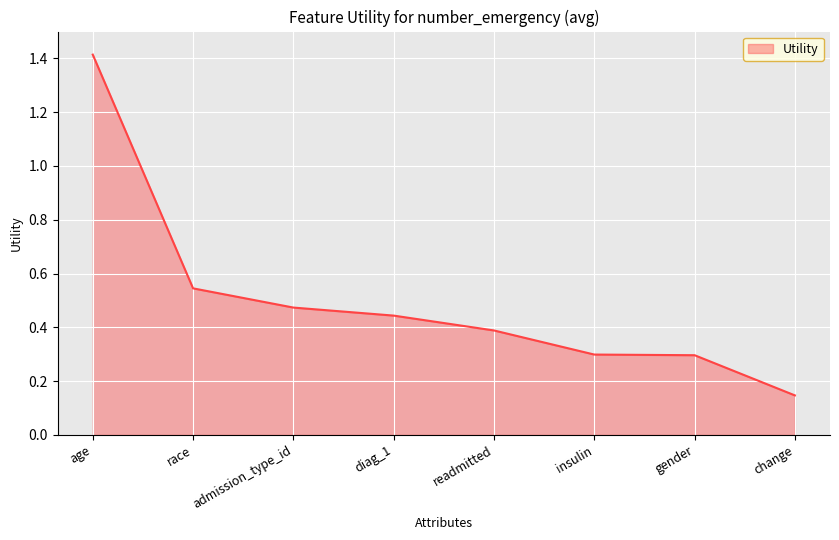

The value at age is 0.8. True or false?

False